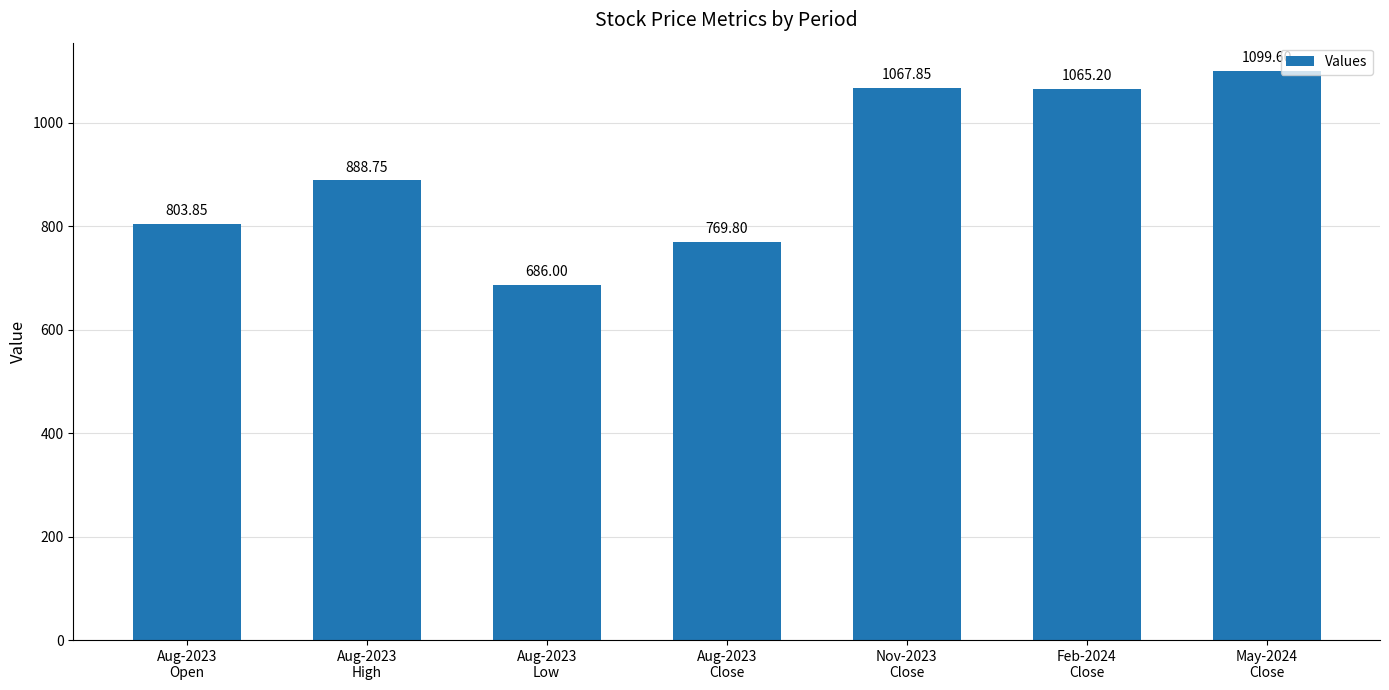

What is the difference between the maximum and minimum values?

413.6